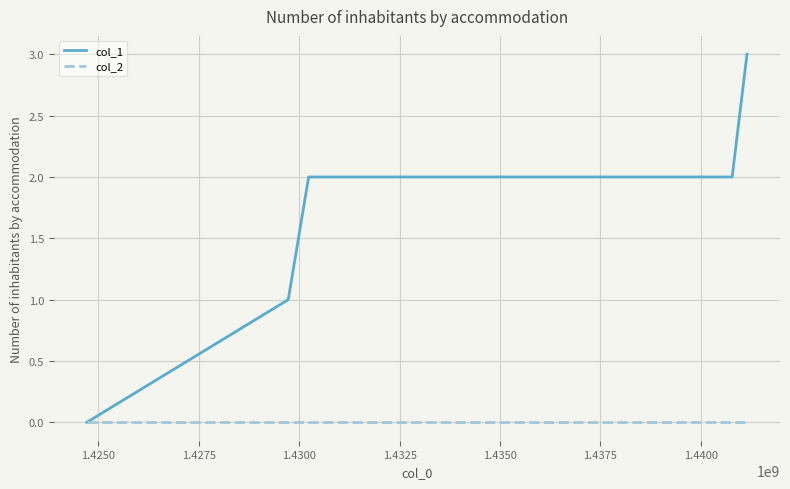

List the series in order of their peak value, lowest first.

col_2, col_1